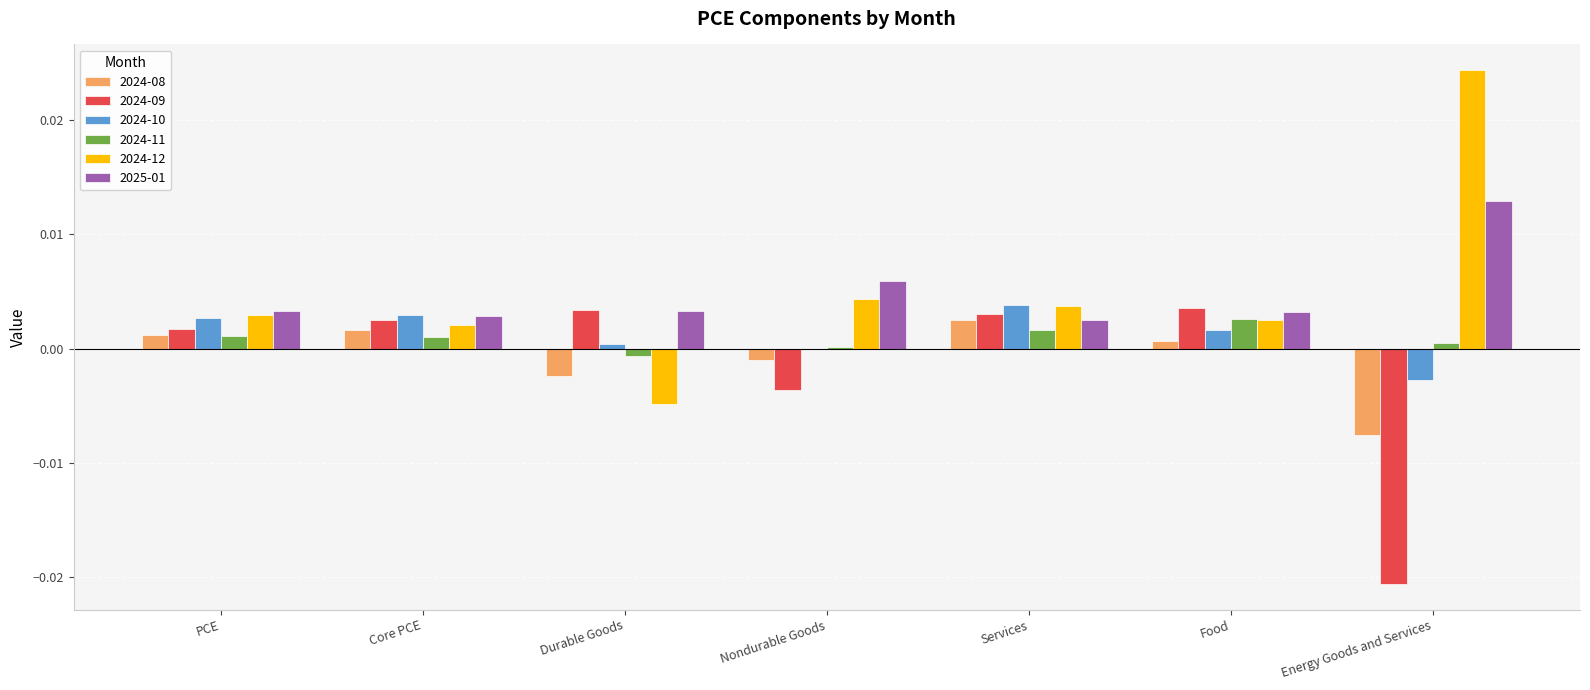

Where does the 2024-09 series first go above 0?

PCE